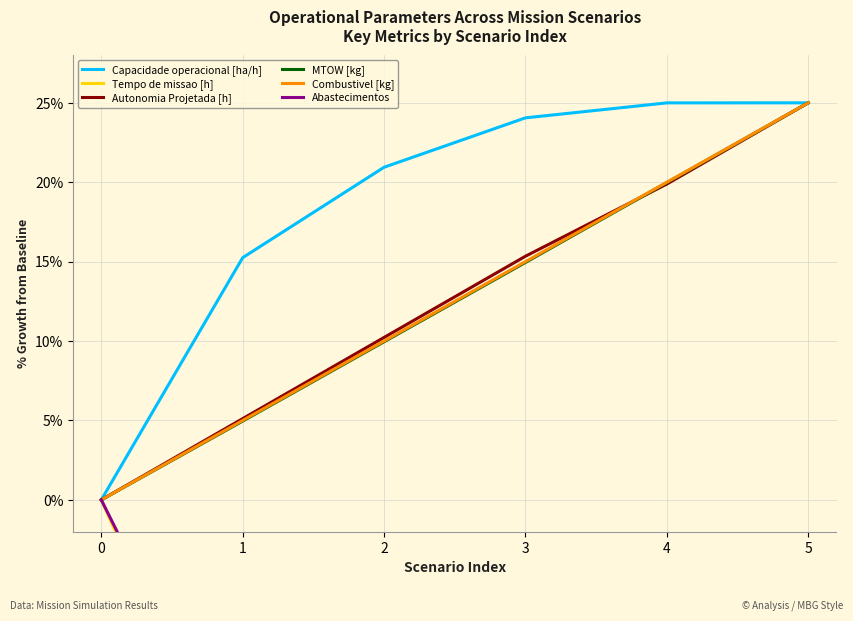

What is the difference between the maximum and minimum values in the Autonomia Projetada [h] series?

25.0